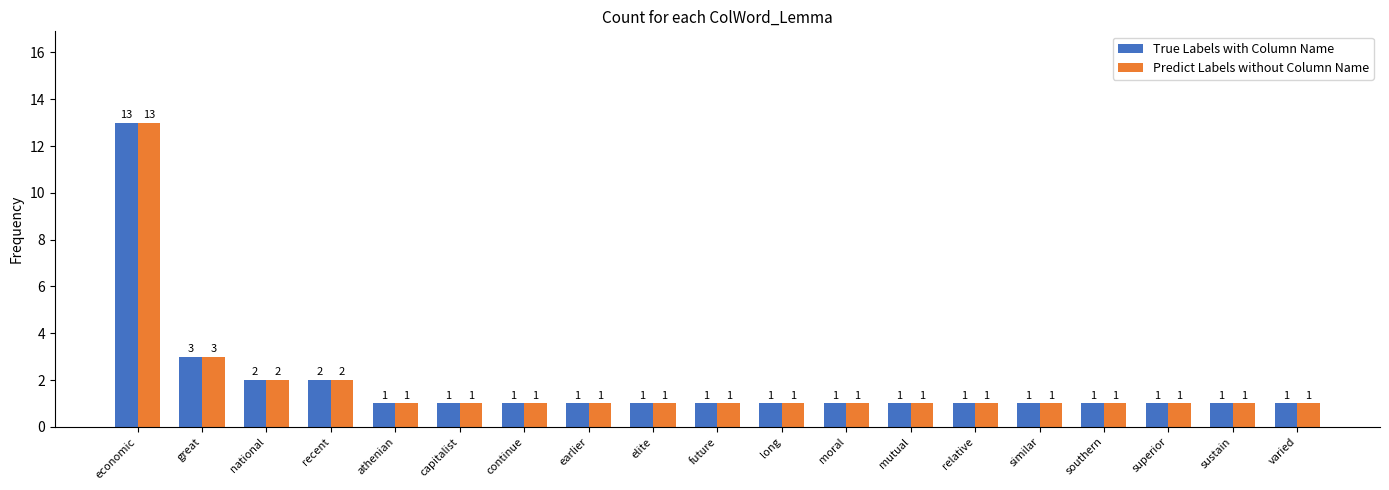

What is the minimum value for Predict Labels without Column Name?

1